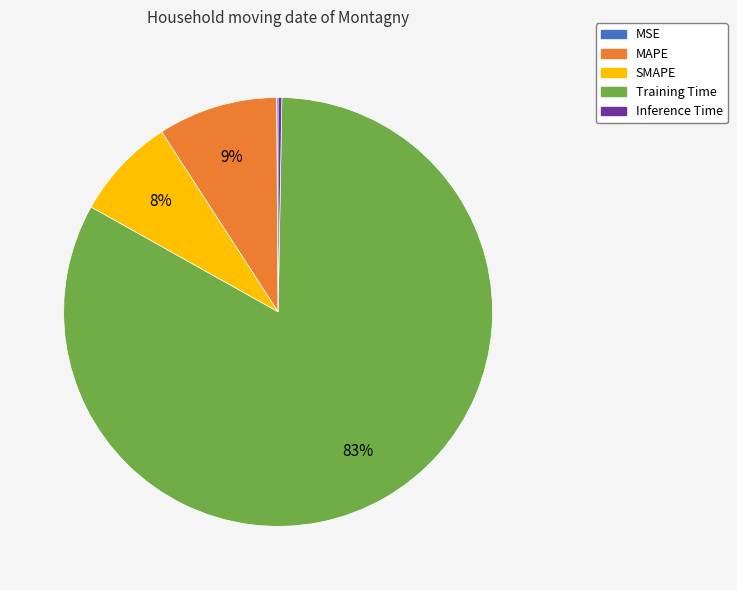

Which category has the biggest portion of the pie?

Training Time